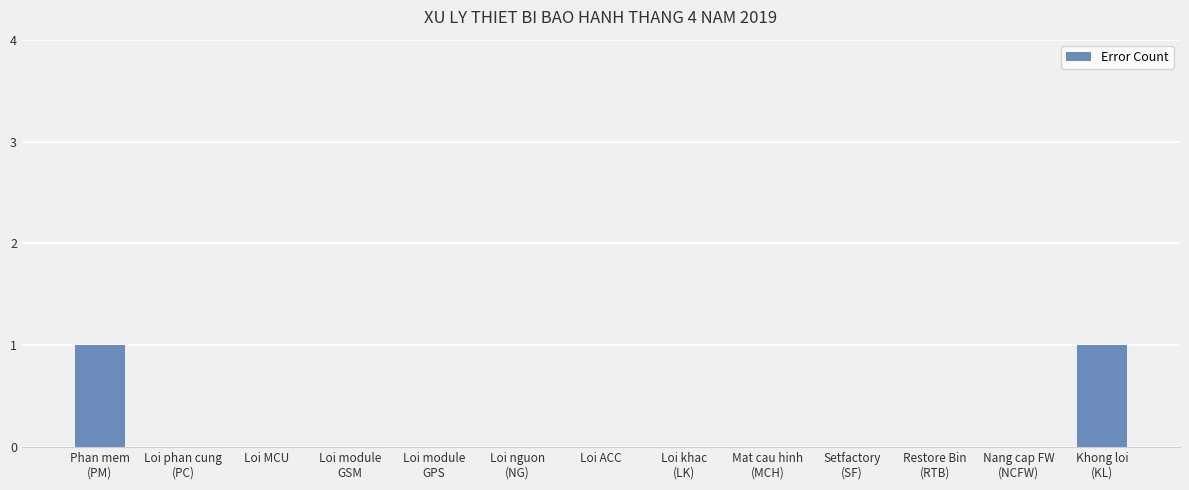

The value at Loi ACC is 0. True or false?

True